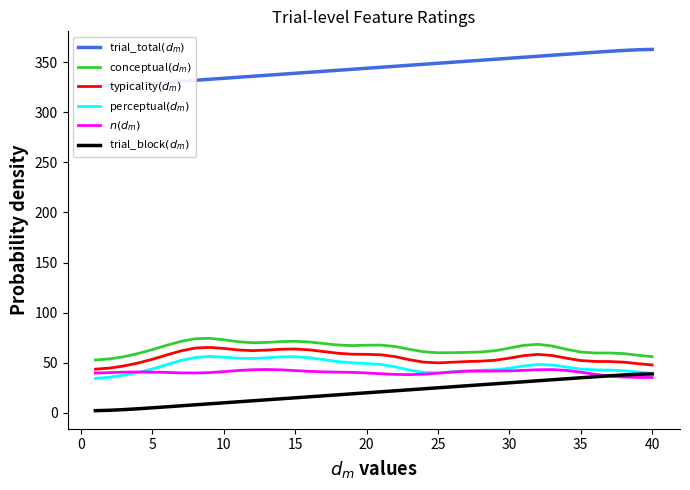

True or false: trial_block$(d_m)$ has a value of 1.7 at 10.

False